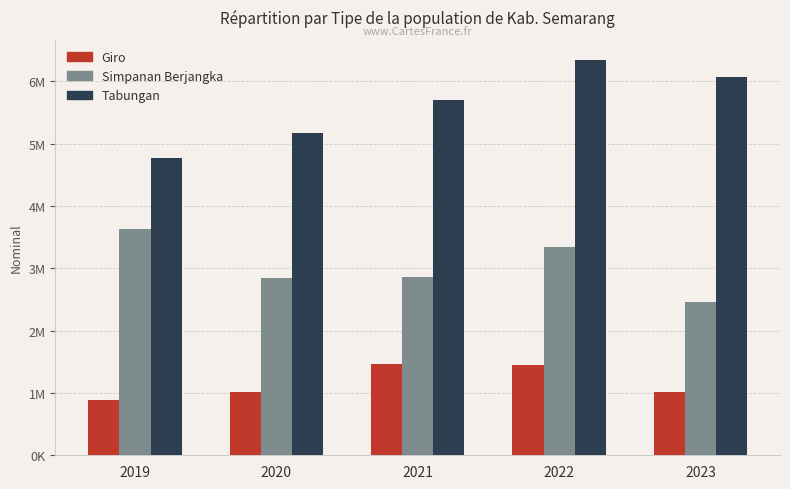

List the labels in order of Tabungan value, largest first.

2022, 2023, 2021, 2020, 2019